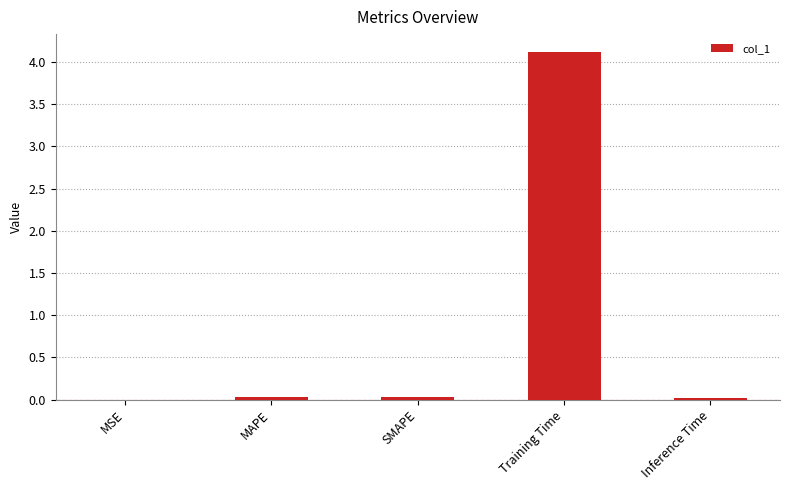

What value does the data have at Training Time?

4.1